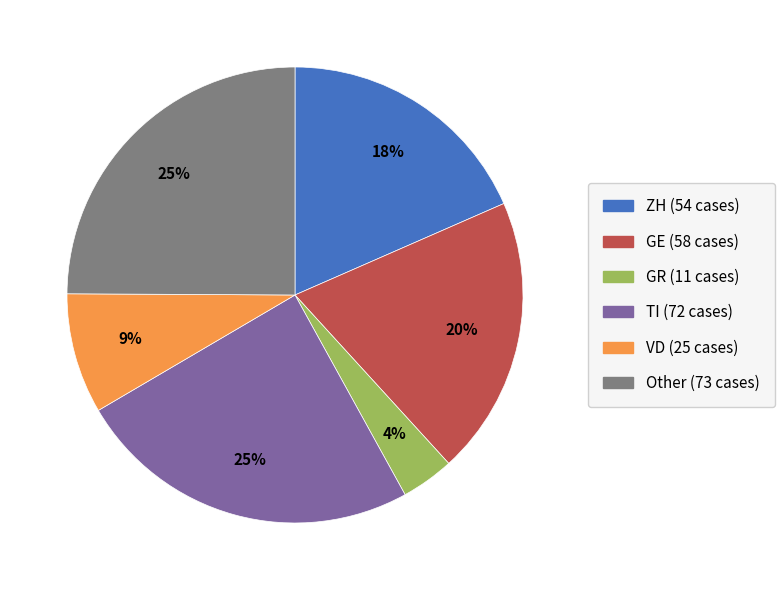

To the nearest percent, what is the difference between the largest and smallest slice percentages?

21%